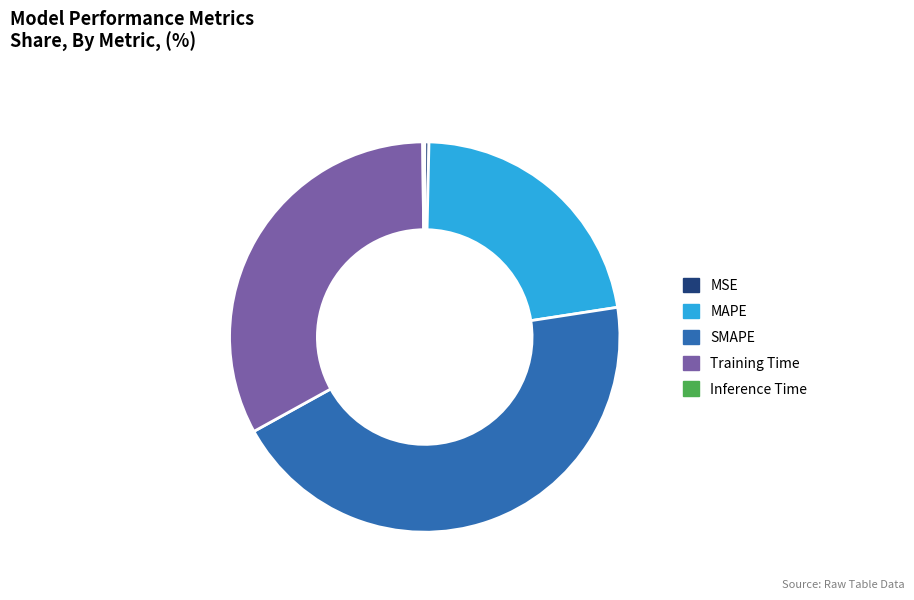

Is the sum of MAPE and MSE greater than half?

No